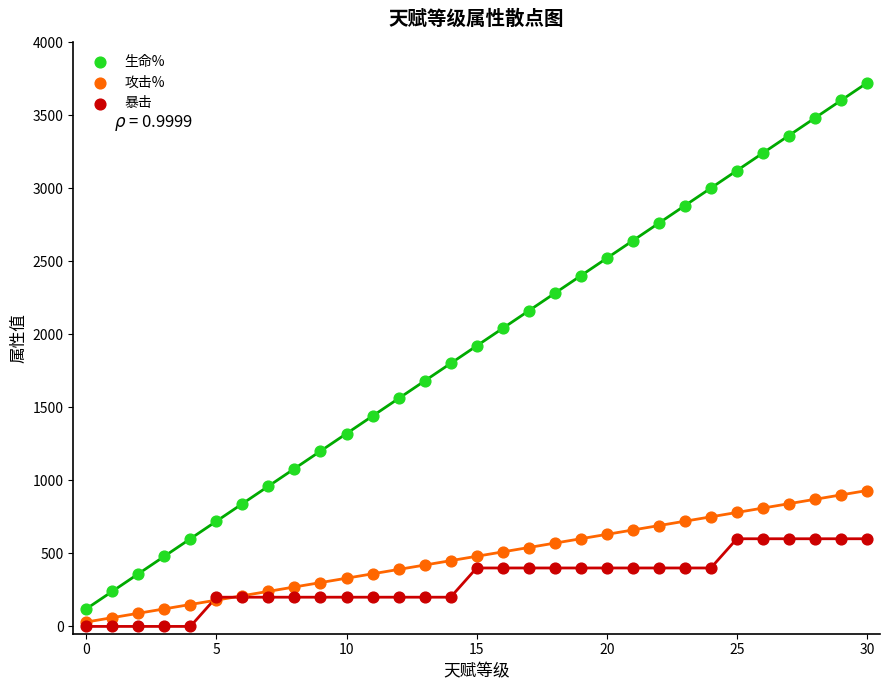

What are all the series names shown in the legend?

生命%, 攻击%, 暴击